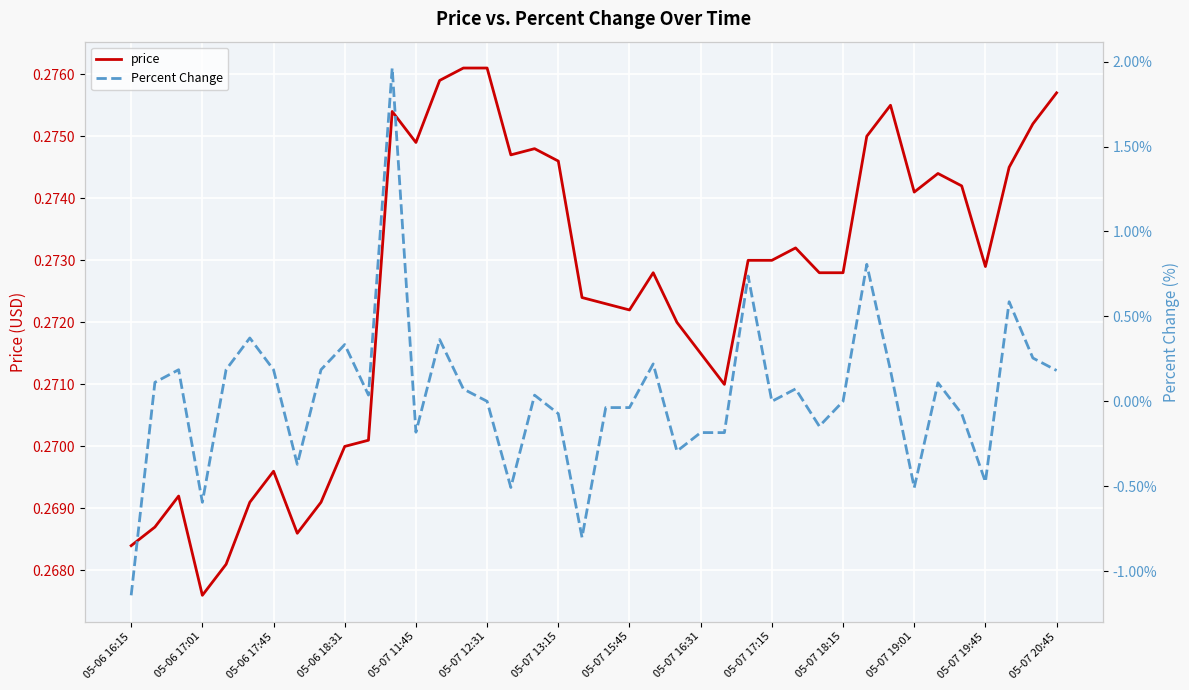

Does the chart display data point markers on the line(s)?

No